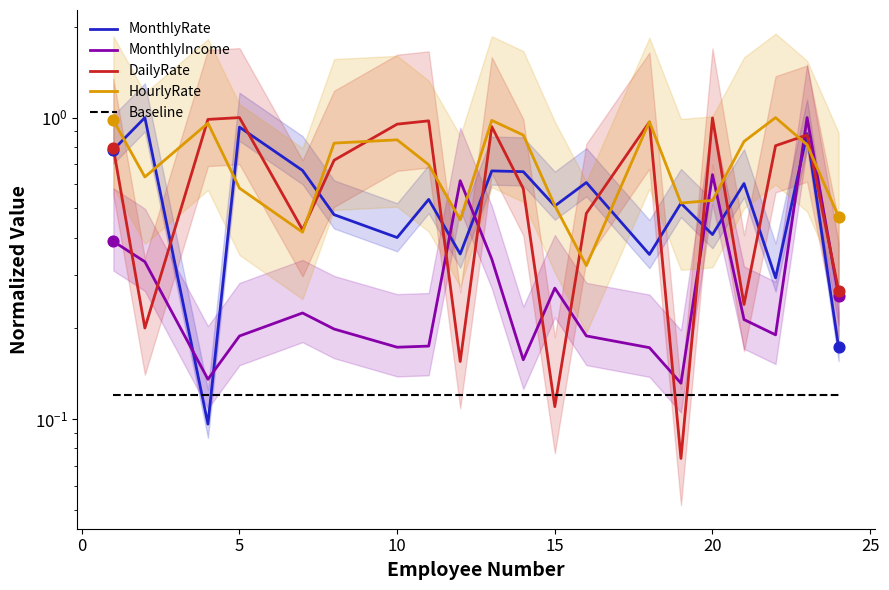

At how many categories does at least one series exceed 0?

20